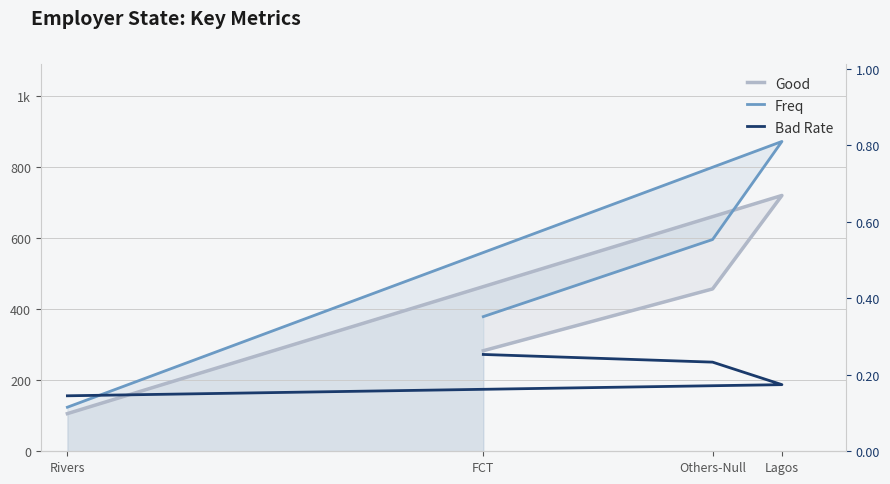

Between Others-Null and FCT, which series saw the biggest shift?

Freq